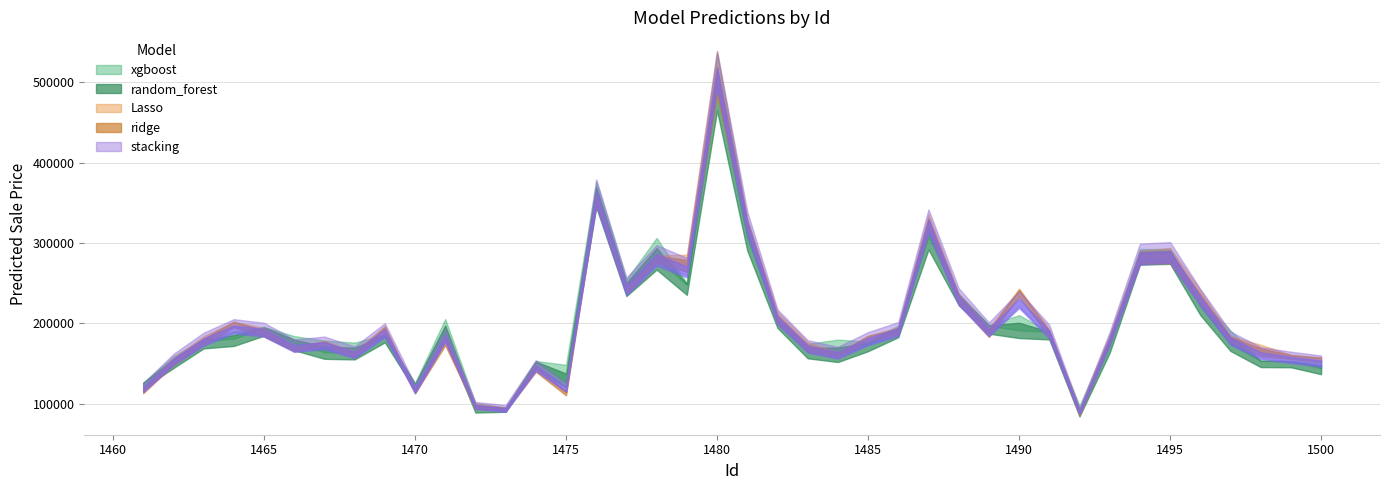

Rank the series by their maximum value, from lowest to highest.

random_forest, Lasso, stacking, xgboost, ridge